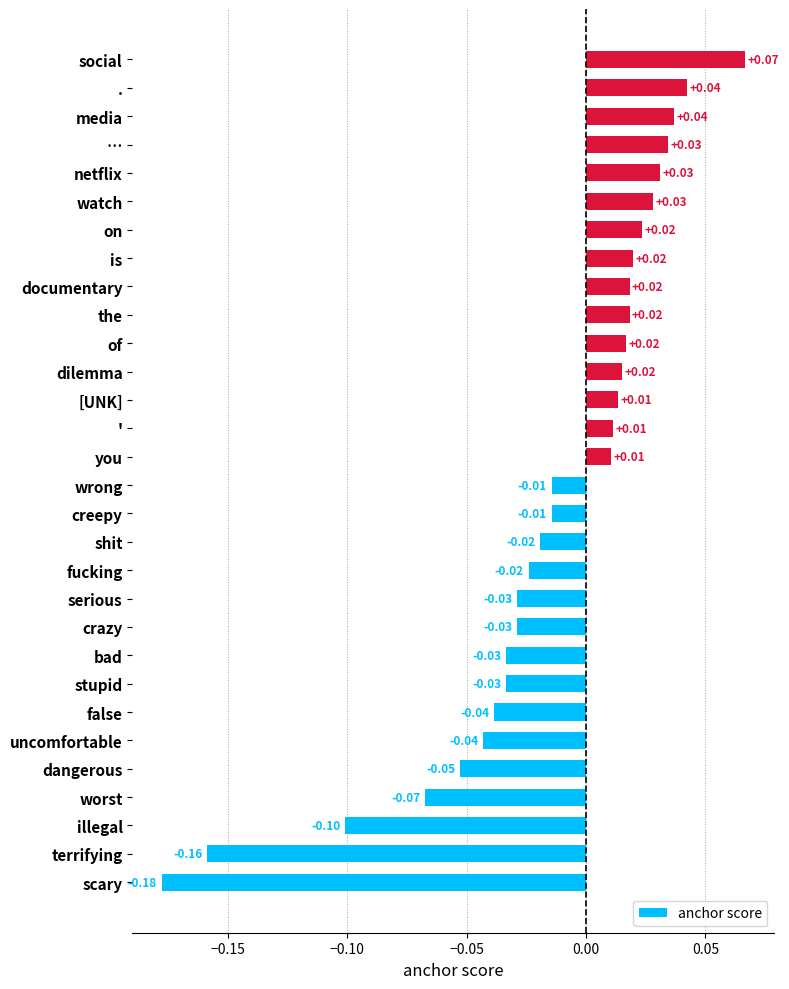

How many values exceed 0?

15